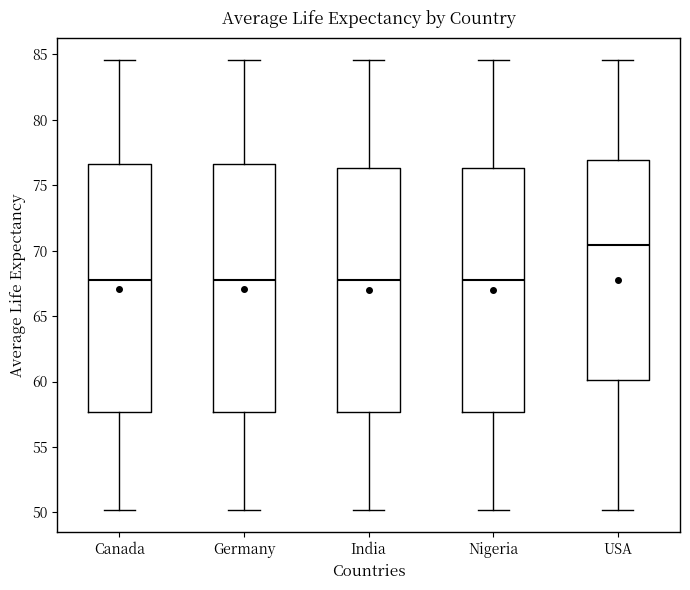

Where is the lower edge of the box for India on the y-axis? The values are not printed on the chart, so give them approximately, as read against the axis.

57.5